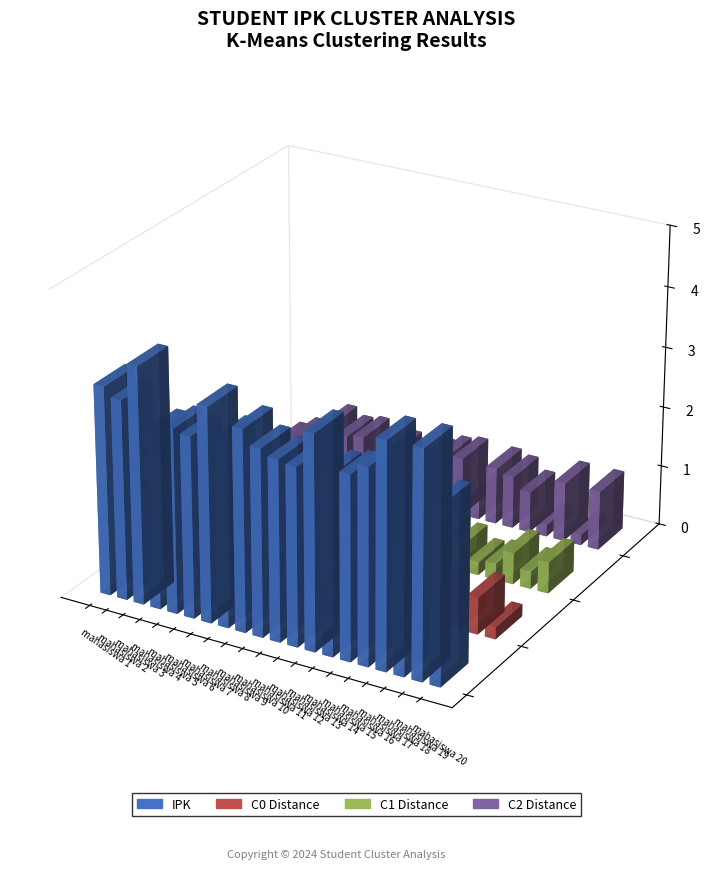

Rank the series by their maximum value, from highest to lowest.

IPK, C2 Distance, C0 Distance, C1 Distance